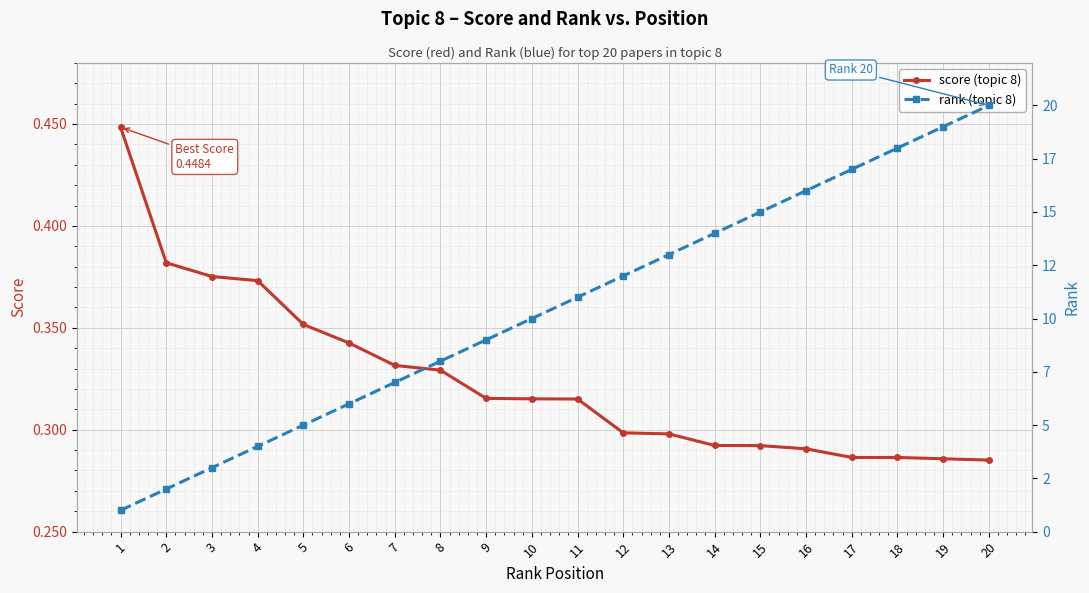

What is the value of the rank (topic 8) point at the 20th from the left?

20.0